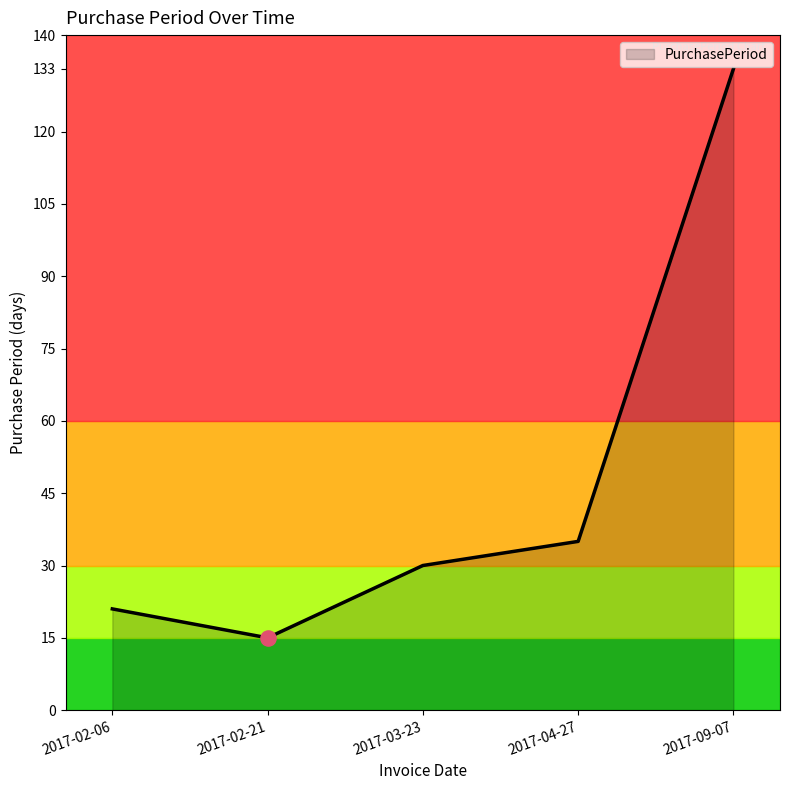

What is the ratio of the value at 2017-02-21 to the value at 2017-09-07?

0.1